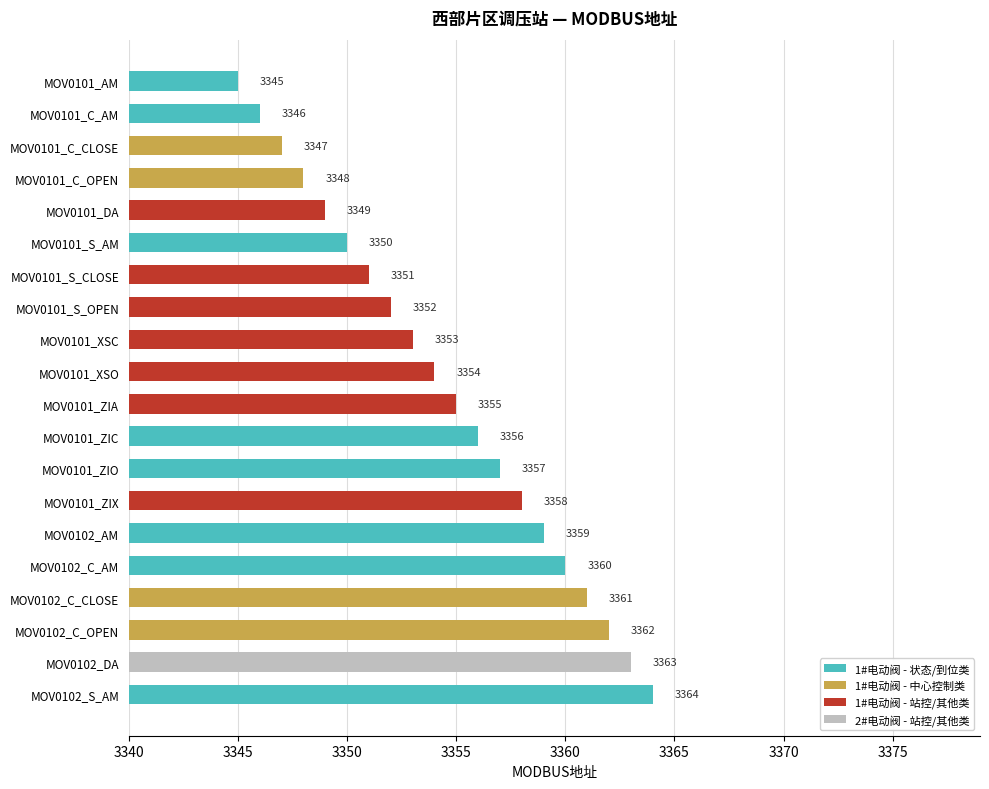

What position from the bottom is MOV0102_S_AM?

1